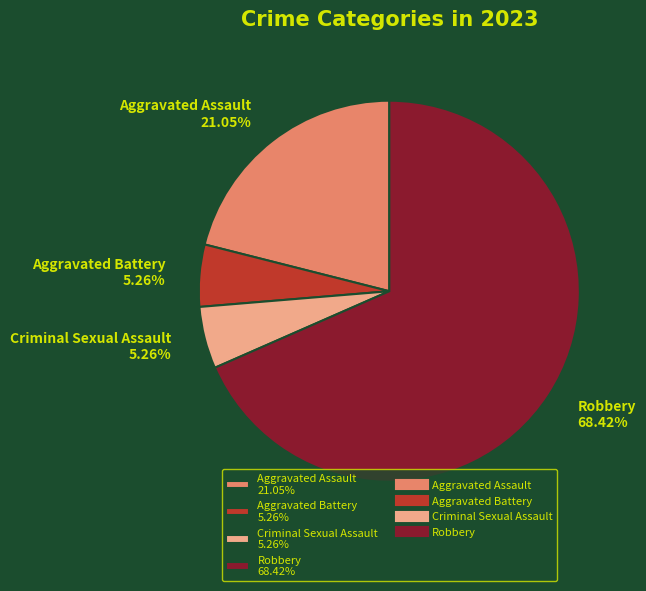

To the nearest percent, what percentage of the pie is Aggravated Assault?

21%